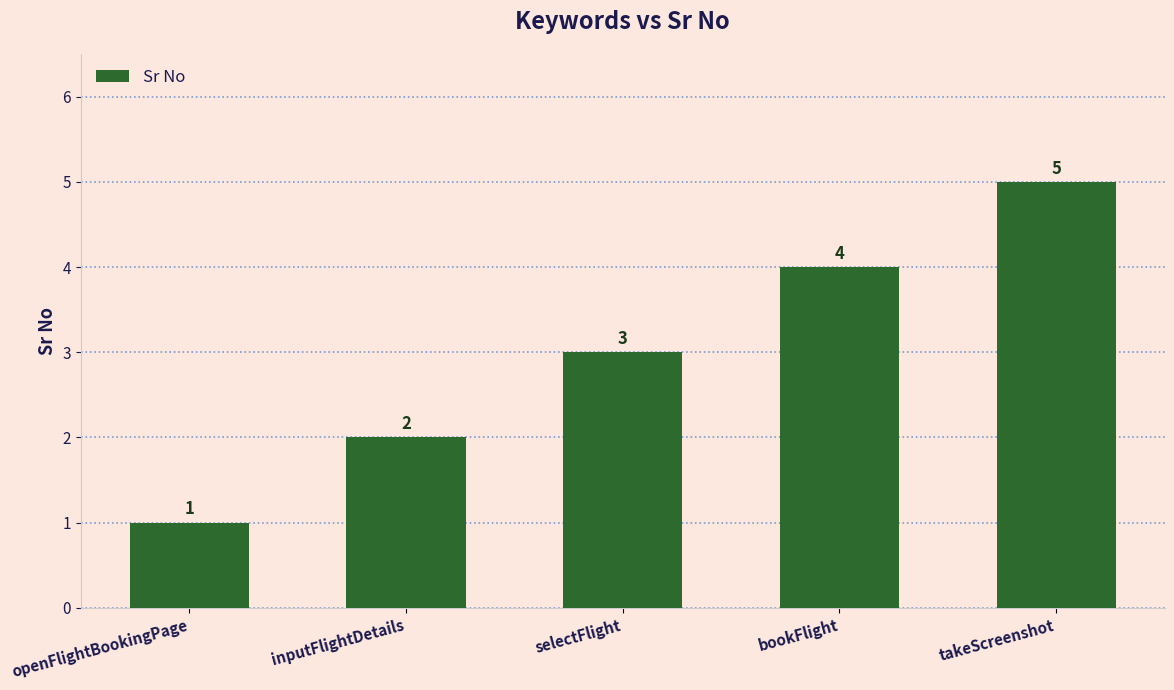

What is the smallest value displayed?

1